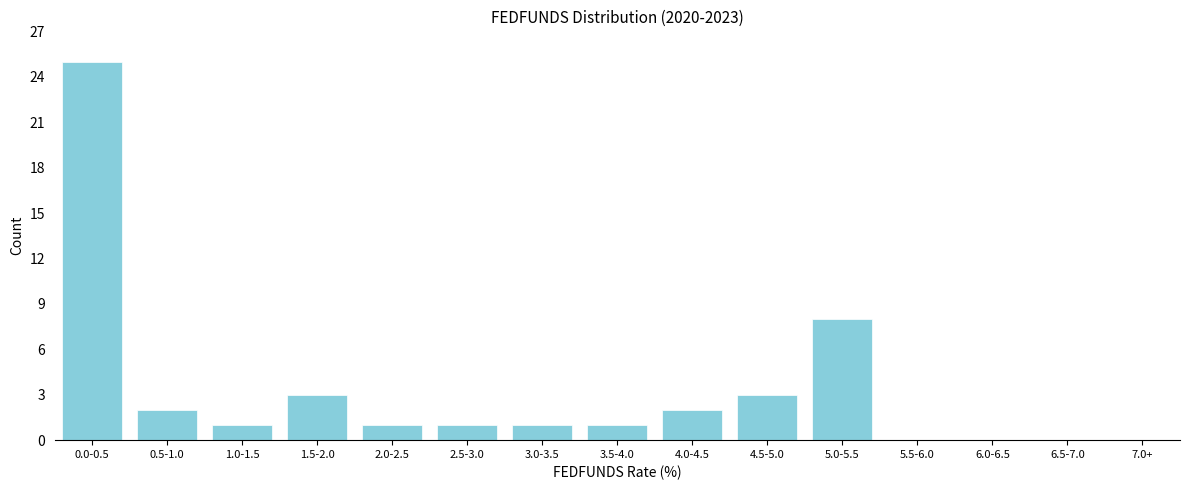

Reading right to left, list all the values displayed in this chart.

5.0-5.5=8	4.5-5.0=3	4.0-4.5=2	3.5-4.0=1	3.0-3.5=1	2.5-3.0=1	2.0-2.5=1	1.5-2.0=3	1.0-1.5=1	0.5-1.0=2	0.0-0.5=25